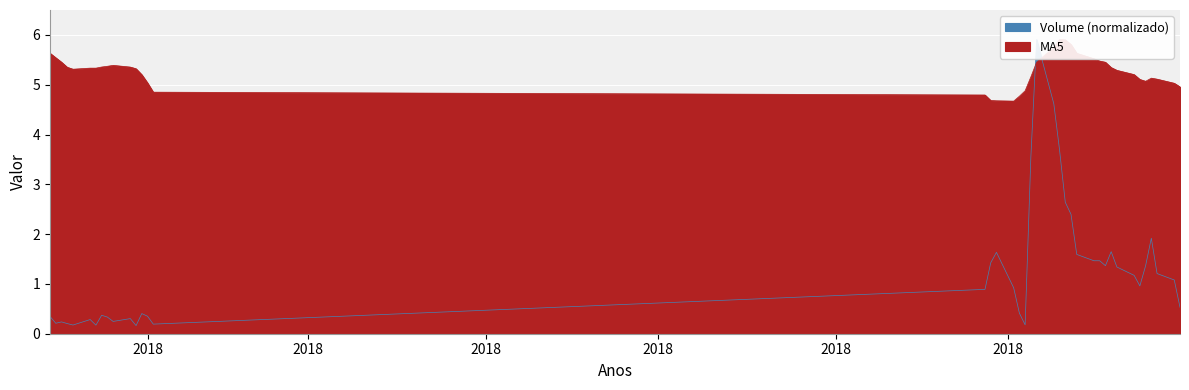

List the series in order of their overall mean, lowest first.

volume, ma5